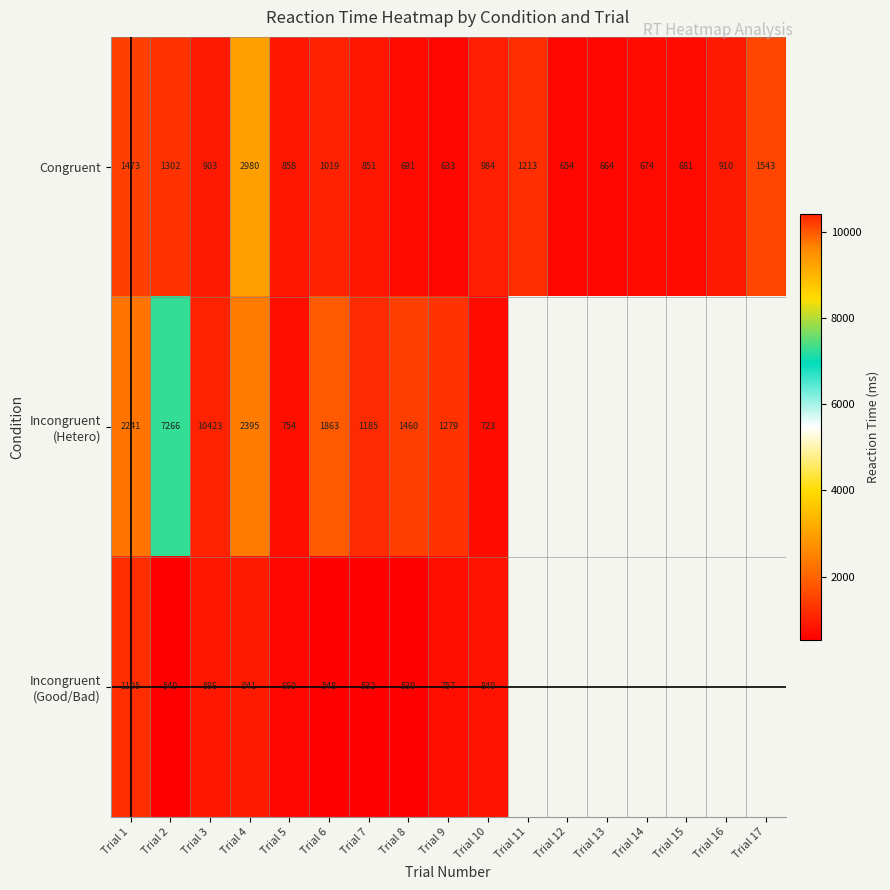

How many data points in Congruent are less than 903?

8